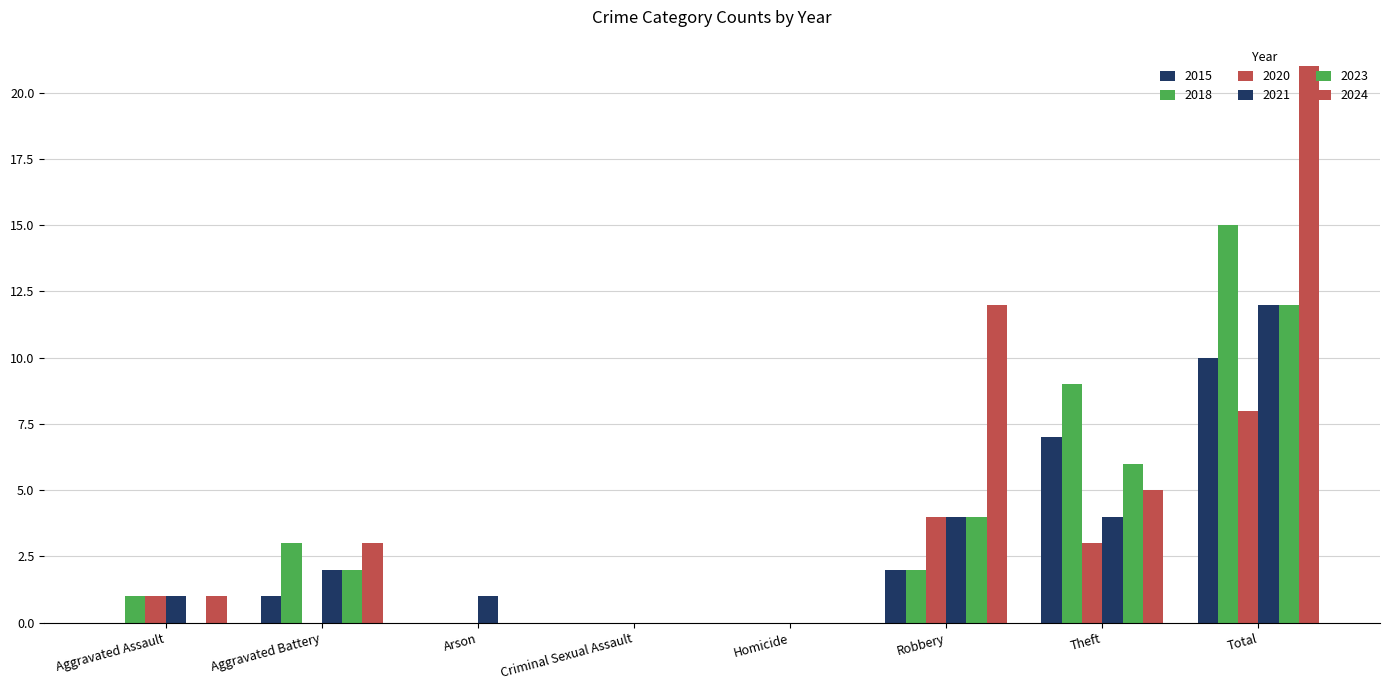

Does the chart contain stacked bars?

No